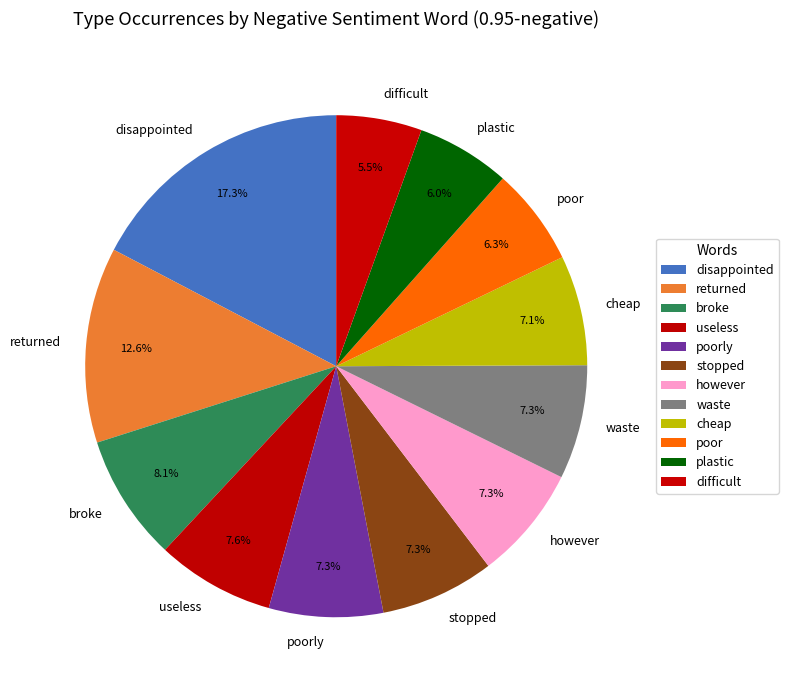

Is the sum of cheap and useless greater than half?

No